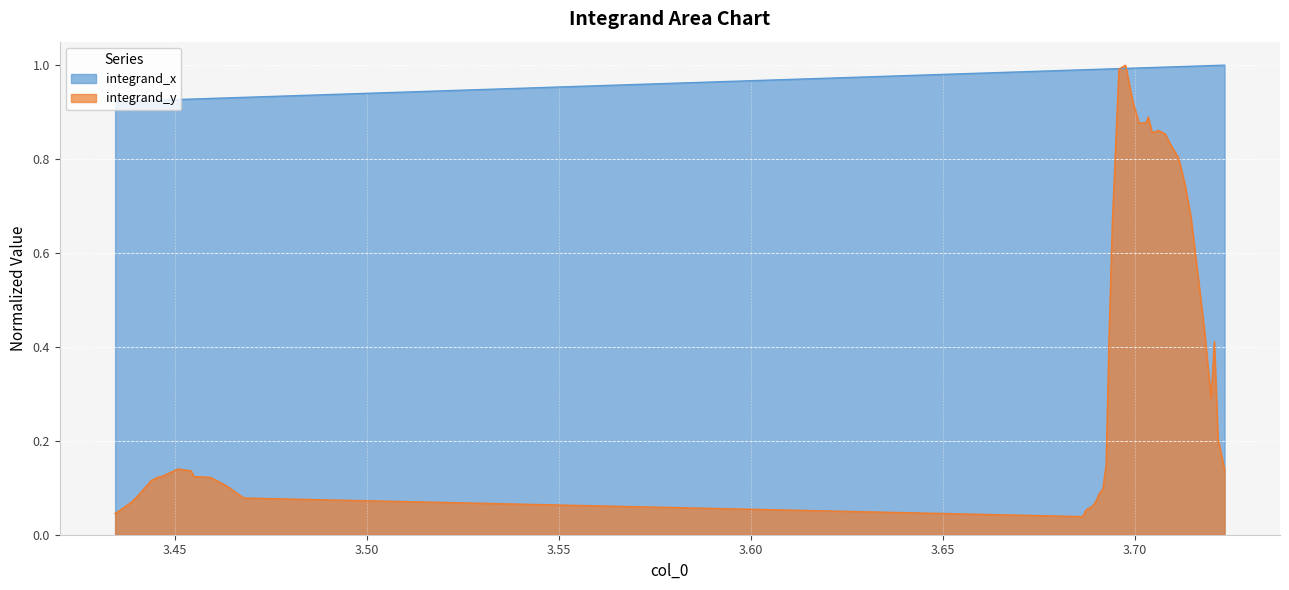

Reading left to right, list all the values displayed in this chart.

integrand_x: 0.9	0.9	0.9	0.9	0.9	0.9	0.9	0.9	0.9	0.9	0.9	0.9	1.0	1.0	1.0	1.0	1.0	1.0	1.0	1.0	1.0	1.0	1.0	1.0	1.0	1.0	1.0	1.0	1.0	1.0	1.0	1.0	1.0	1.0	1.0	1.0	1.0	1.0	1.0	1.0
integrand_y: 0.0	0.1	0.1	0.1	0.1	0.1	0.1	0.1	0.1	0.1	0.1	0.1	0.0	0.1	0.1	0.1	0.1	0.1	0.1	0.4	0.7	1.0	1.0	0.9	0.9	0.9	0.9	0.9	0.9	0.9	0.8	0.8	0.7	0.7	0.5	0.4	0.3	0.4	0.2	0.1